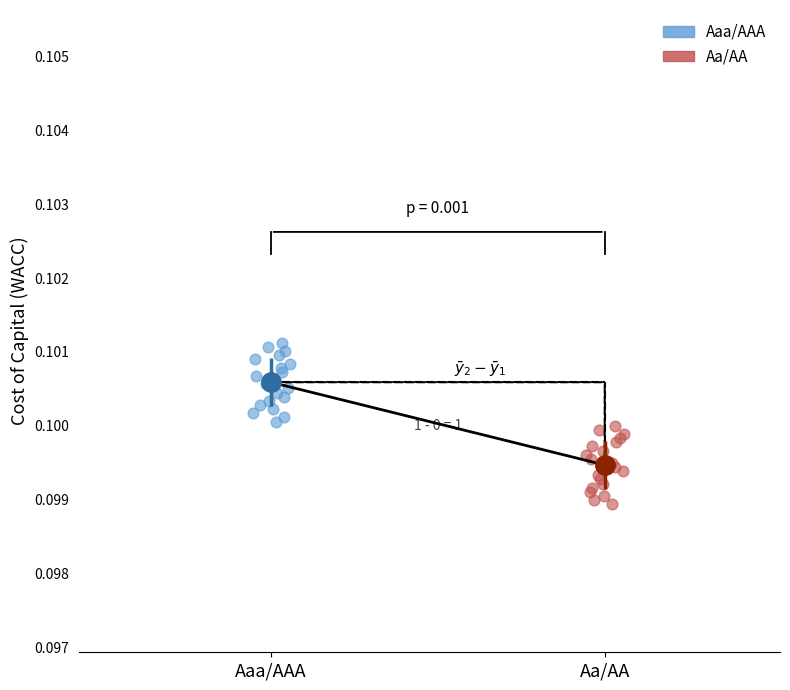

Which series contains the highest Y value?

Aaa/AAA